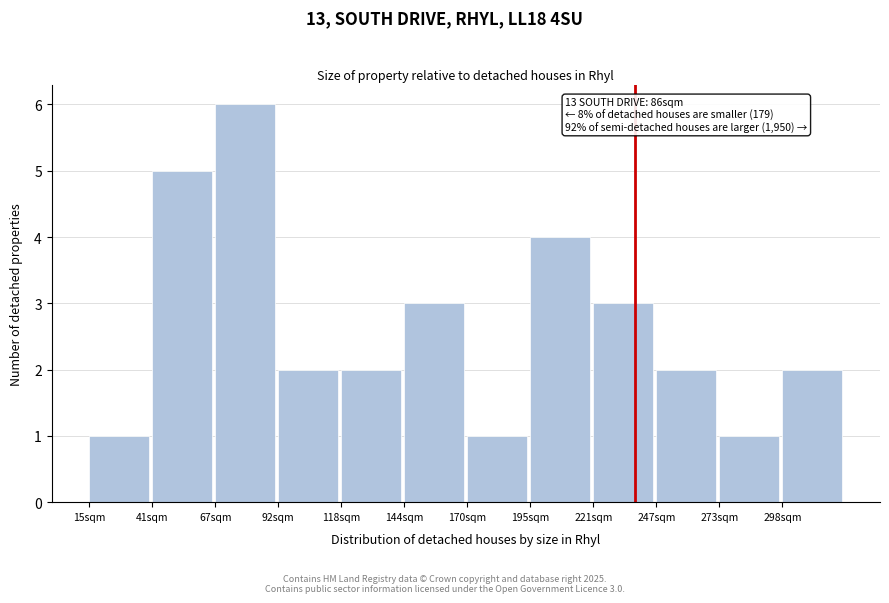

Reading left to right, extract all data points from this chart.

15sqm=1	41sqm=5	67sqm=6	92sqm=2	118sqm=2	144sqm=3	170sqm=1	195sqm=4	221sqm=3	247sqm=2	273sqm=1	298sqm=2